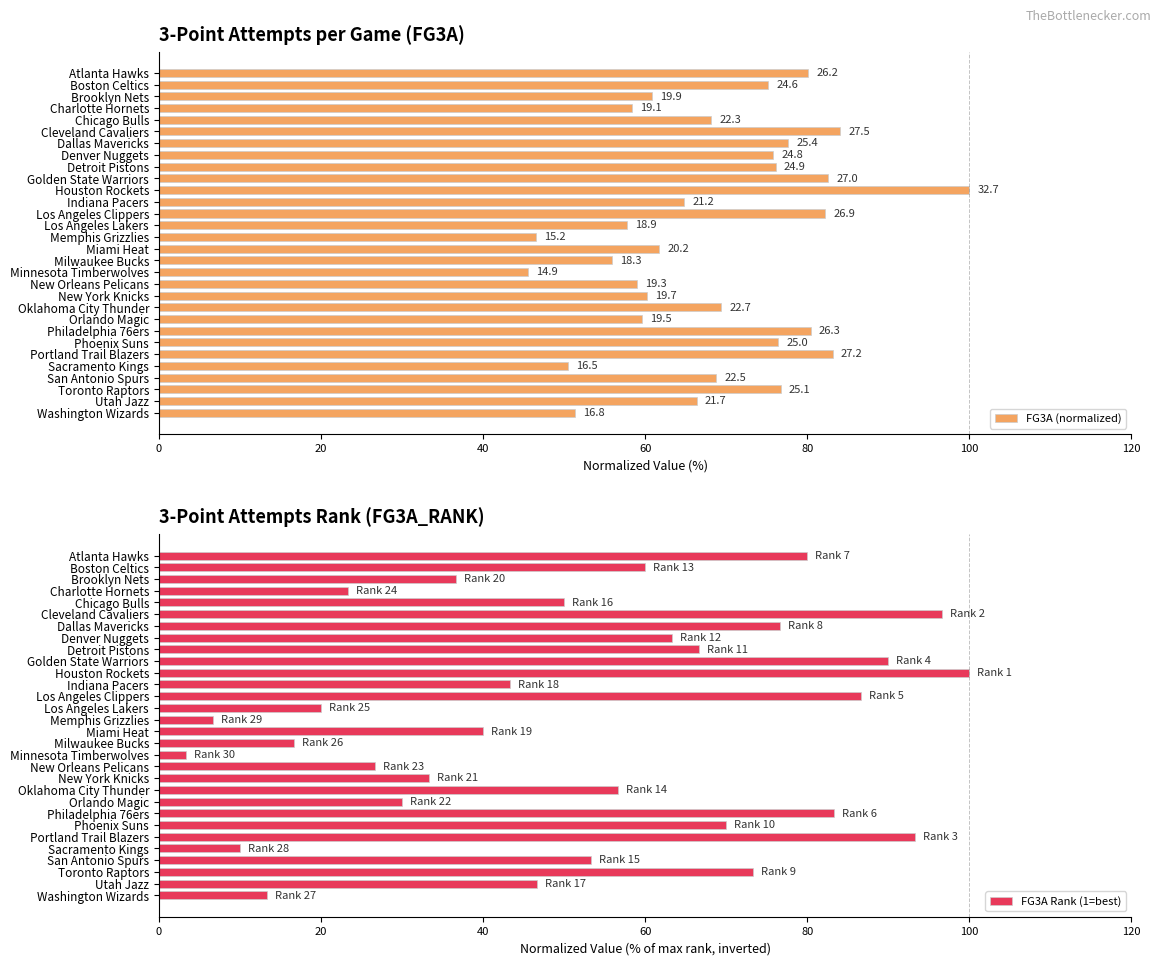

The FG3A Rank (1=best) series shows 58.1 at Indiana Pacers. True or false?

False